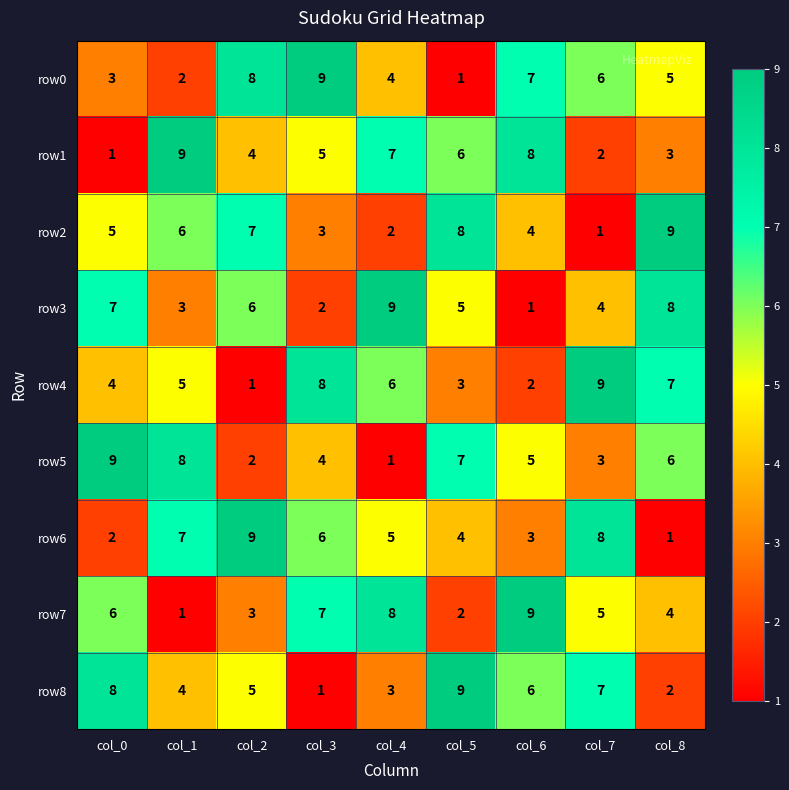

At which label does row3 reach its peak?

col_4